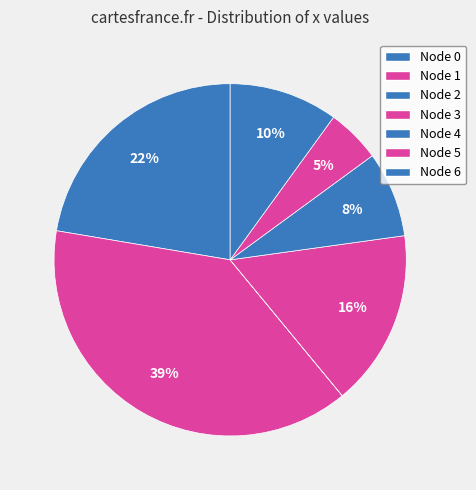

How many segments does this pie chart have?

7